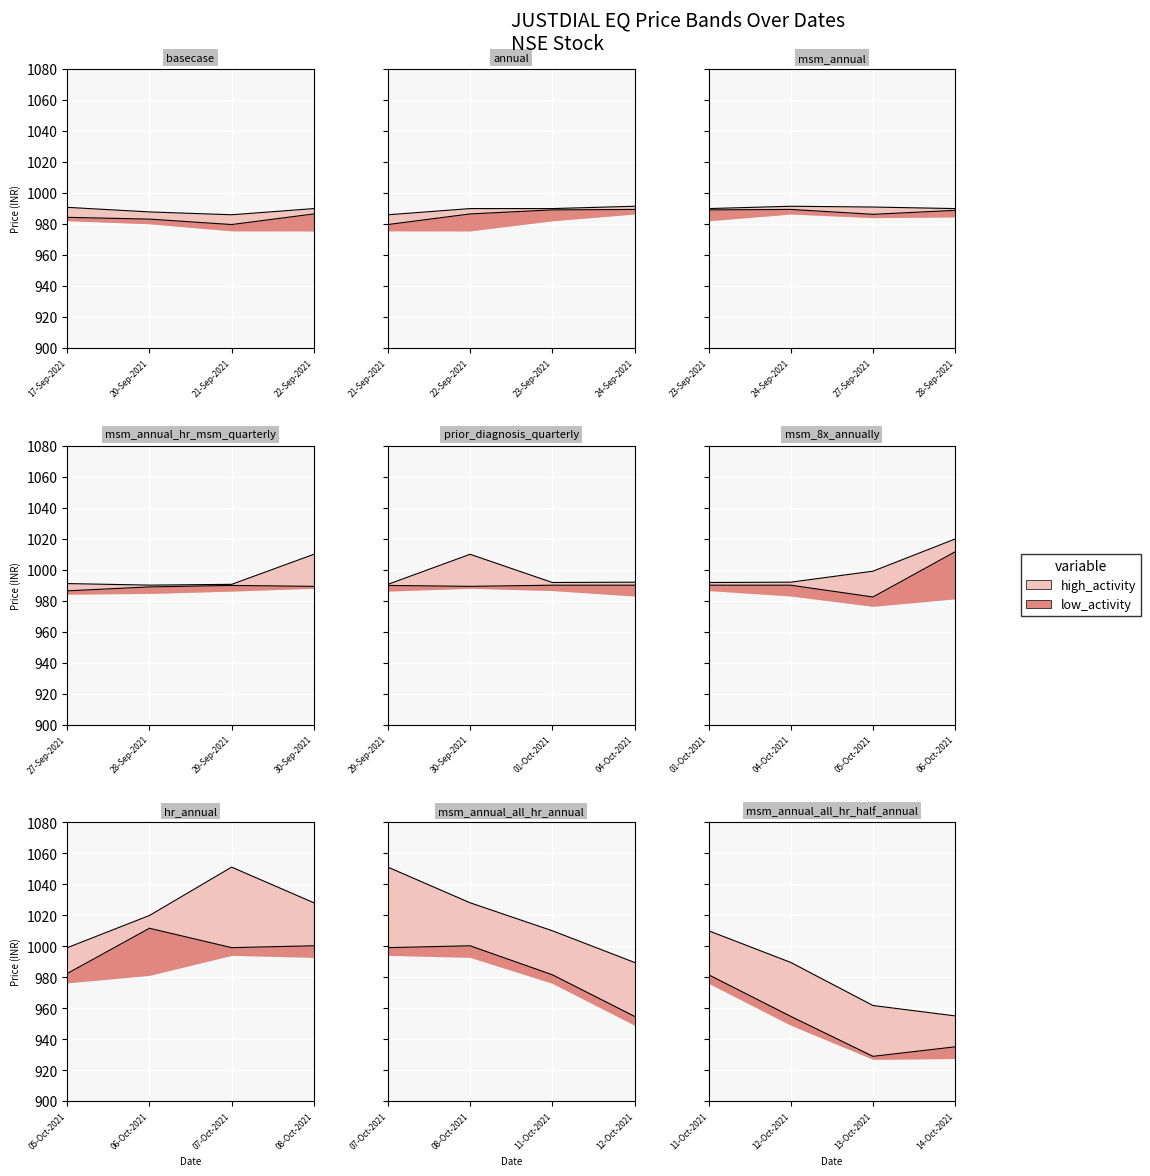

Is the value of AVG_PRICE at 17-Sep-2021 greater than the value of LOW_PRICE at 17-Sep-2021?

Yes